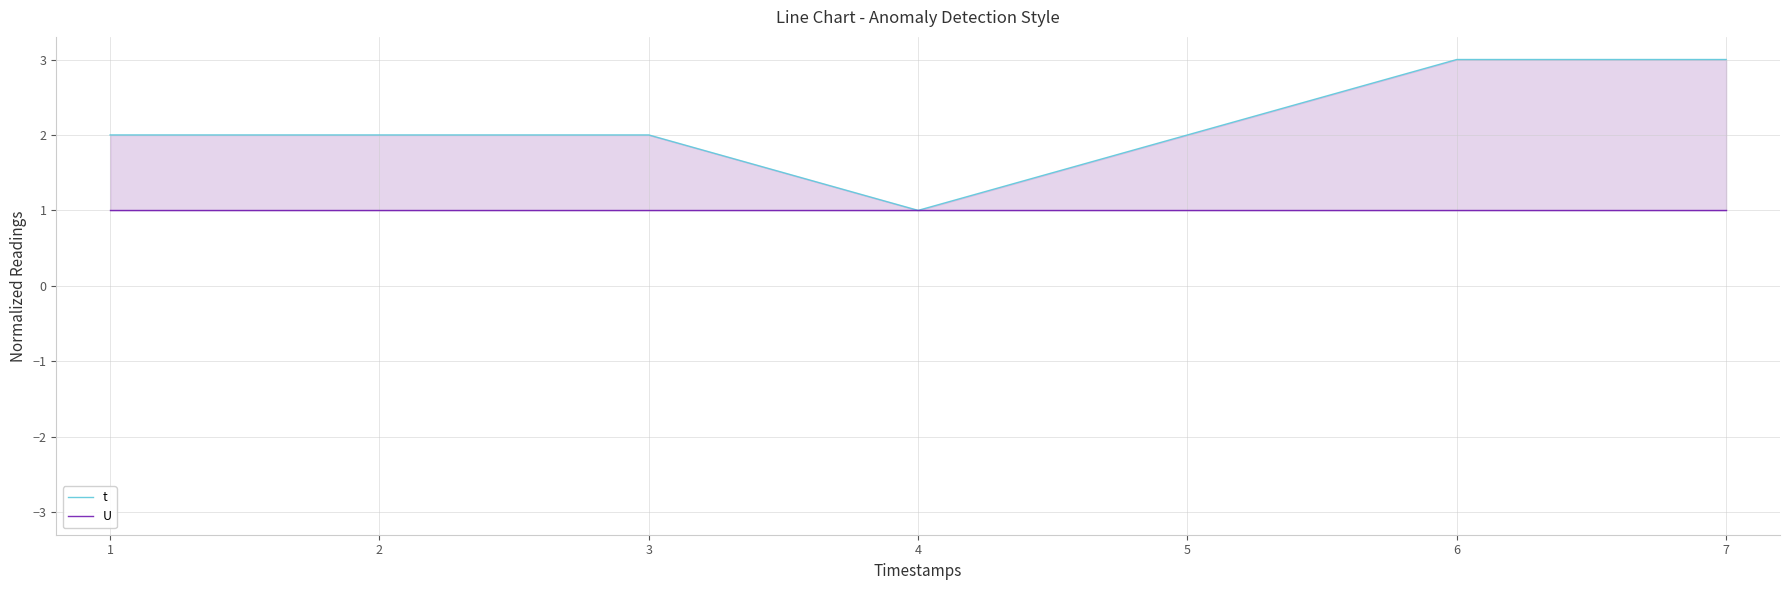

What is the spread (max minus min) of values at 3?

1